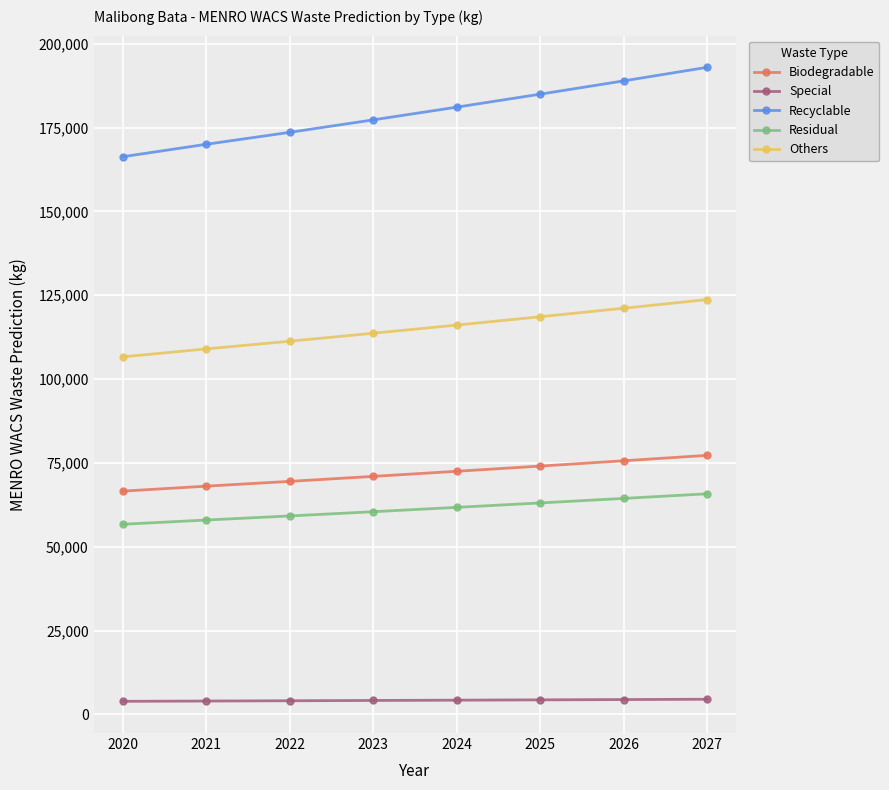

What is the highest value of the Recyclable series?

192985.8